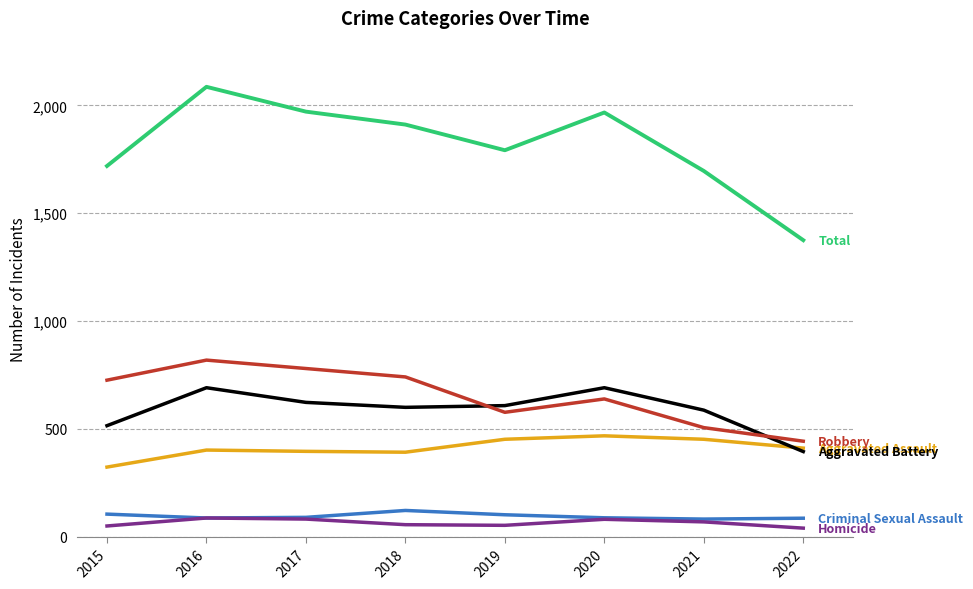

What is the difference between the highest and lowest values at 2016?

1999